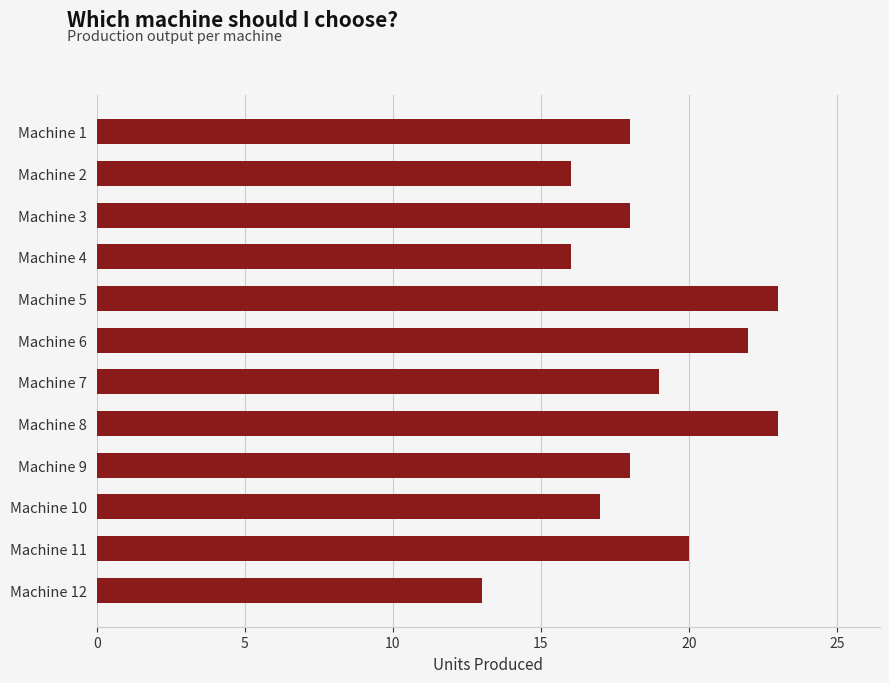

What is the difference between the maximum and minimum values?

10